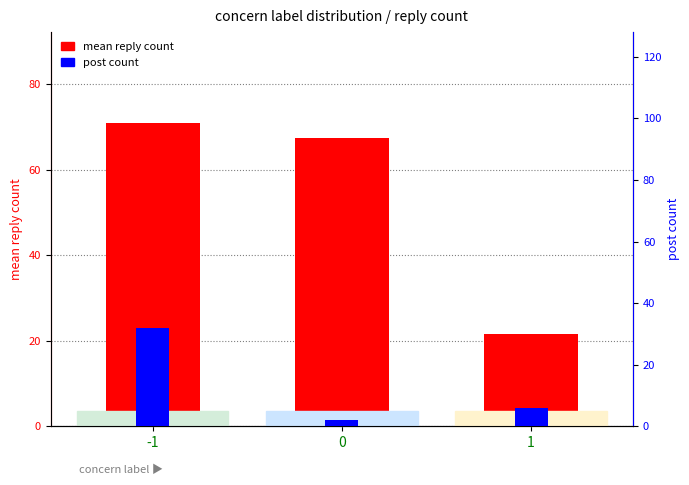

What is the difference between the highest and lowest values at -1?

38.9